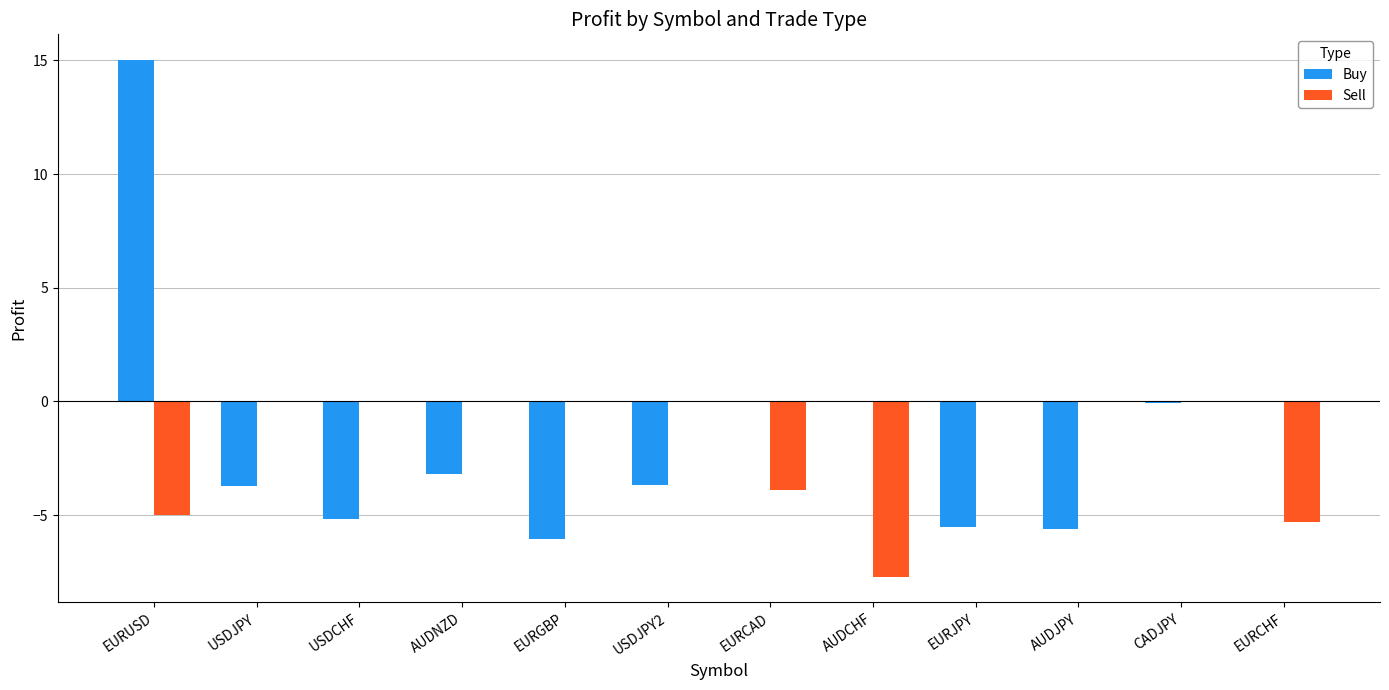

What is the maximum value shown in the chart?

15.0